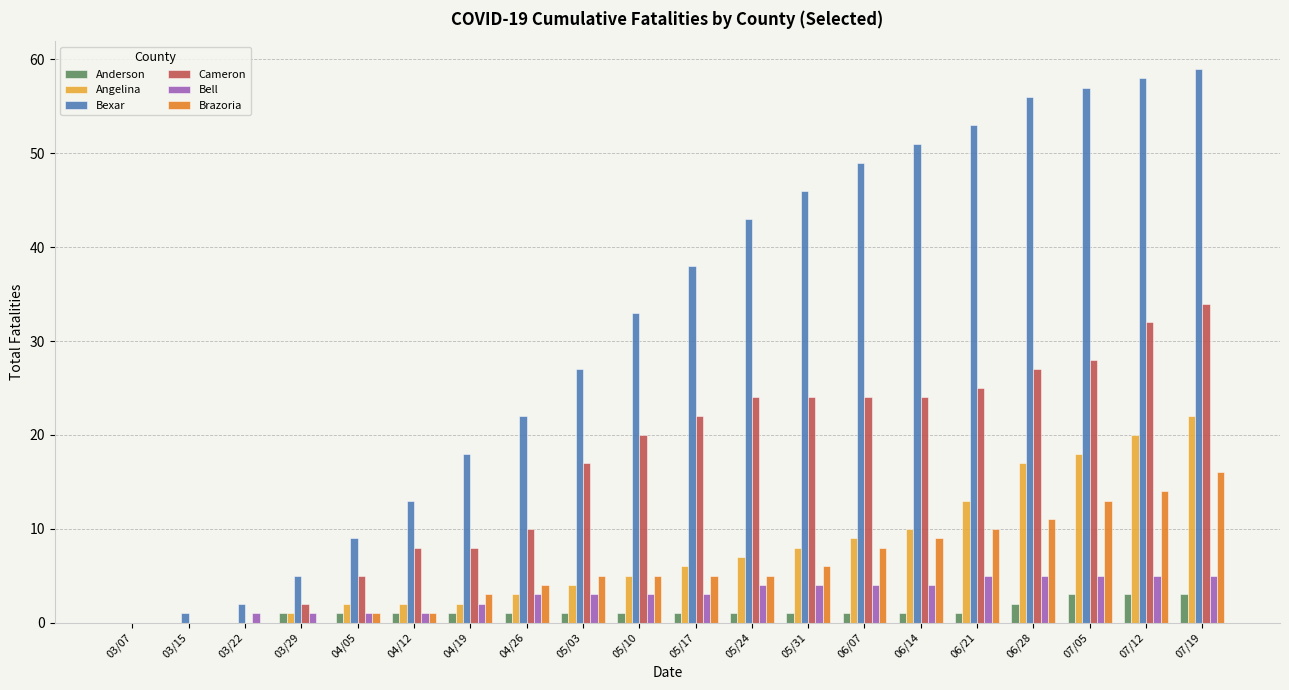

What is the greatest value displayed?

59